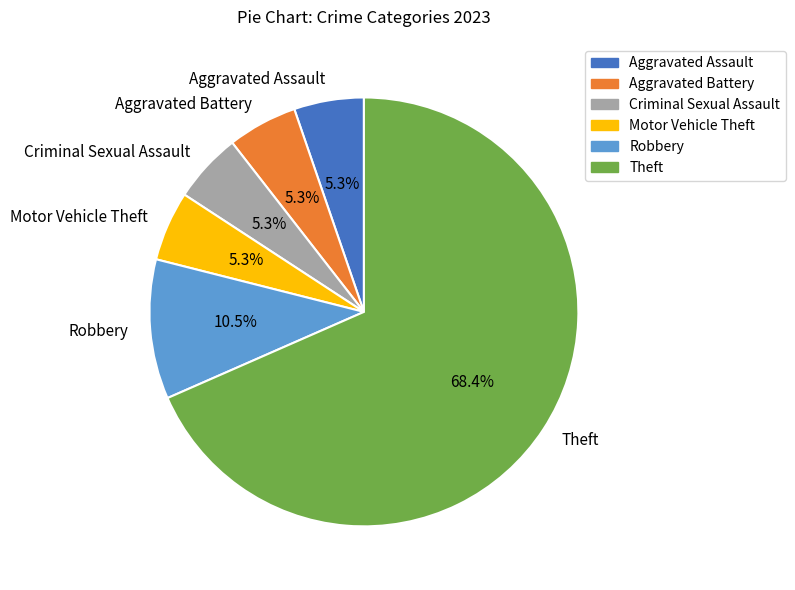

Does any single category account for the majority?

Yes